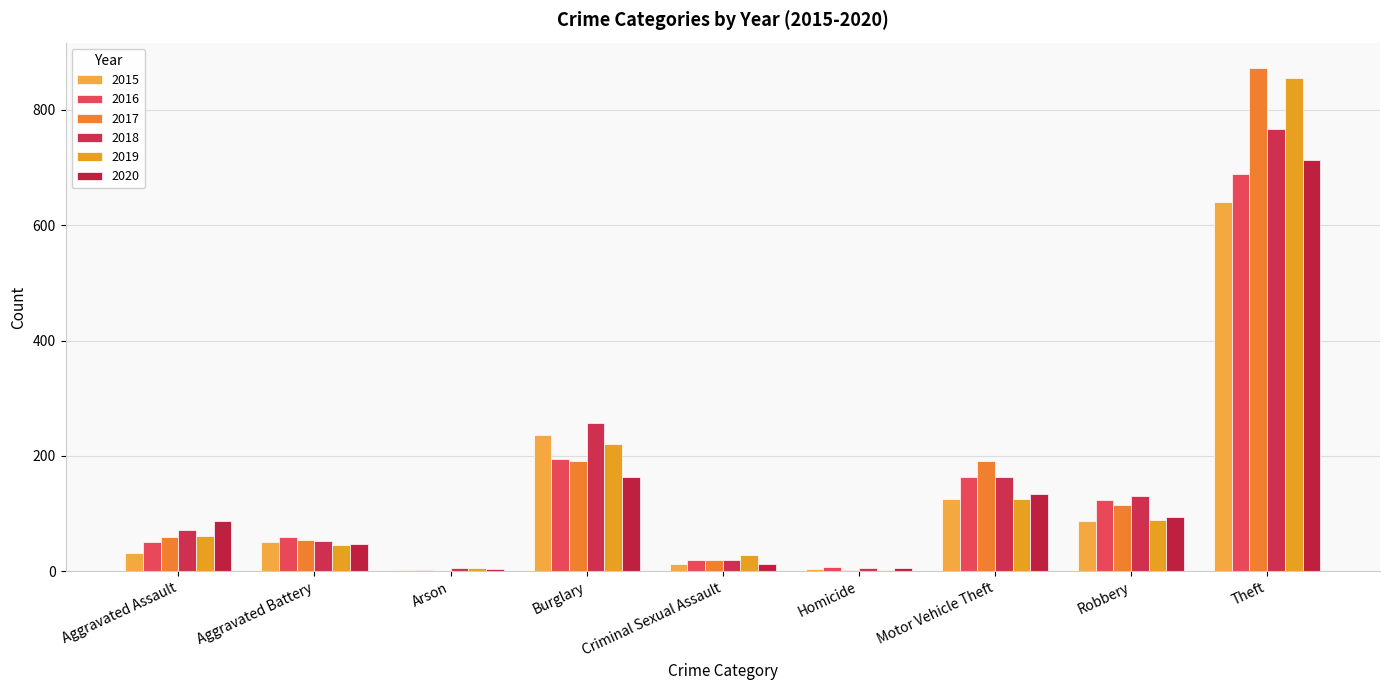

Which series has the largest range (max minus min)?

2017